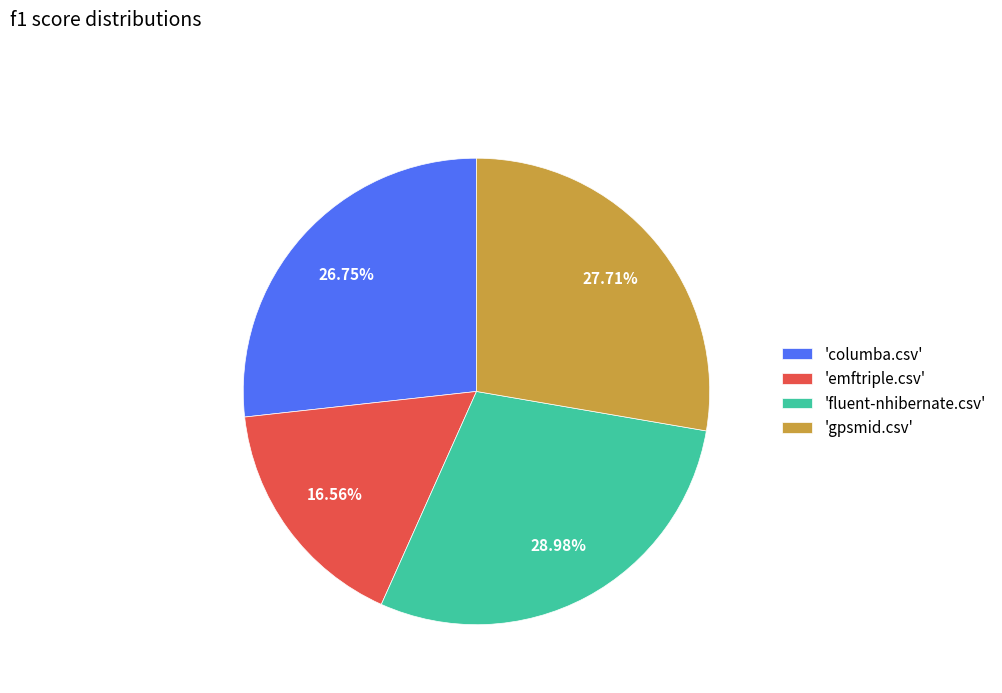

Count the number of slices in the pie.

4